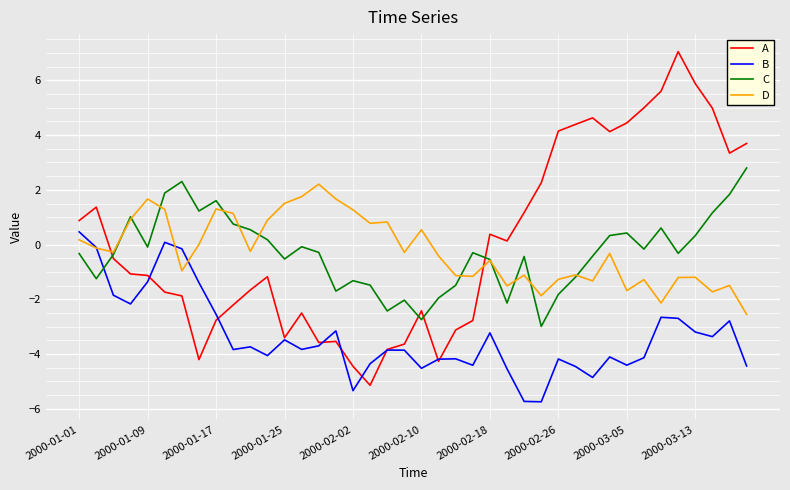

How many times do D and B cross each other?

3